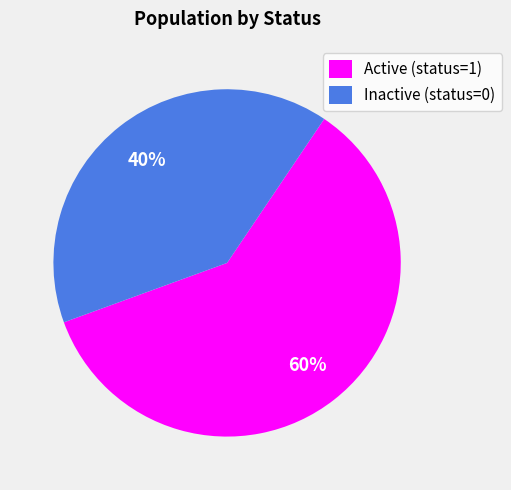

What is the ratio of the value at Inactive (status=0) to the value at Active (status=1)?

0.7